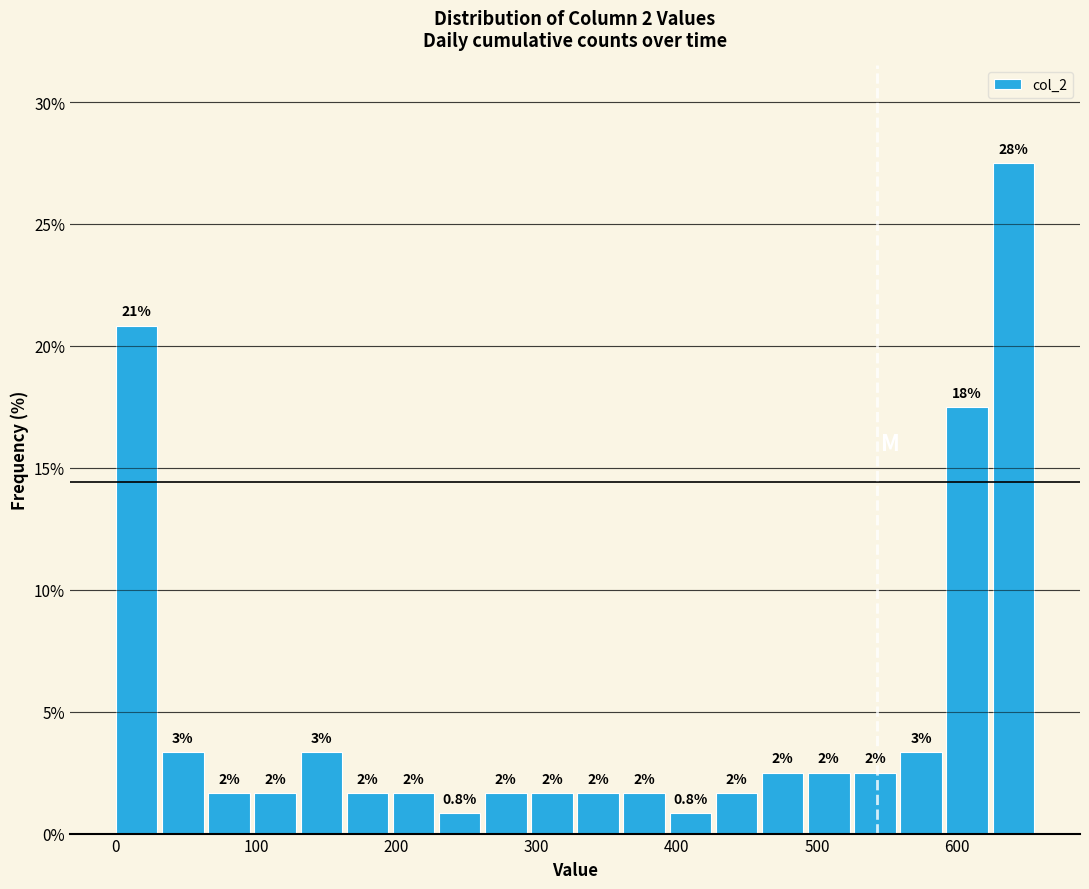

Around what value on the x-axis is the tallest bar? Give the approximate position of its centre, as read against the axis.

640